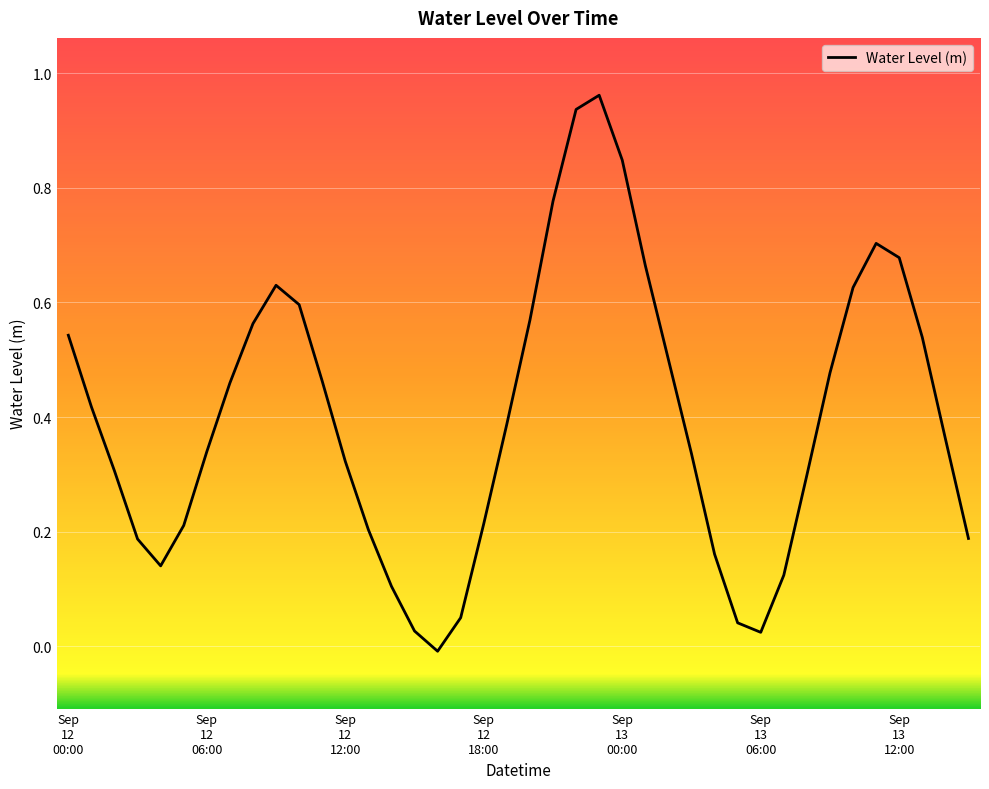

How many categories are shown in the chart?

40